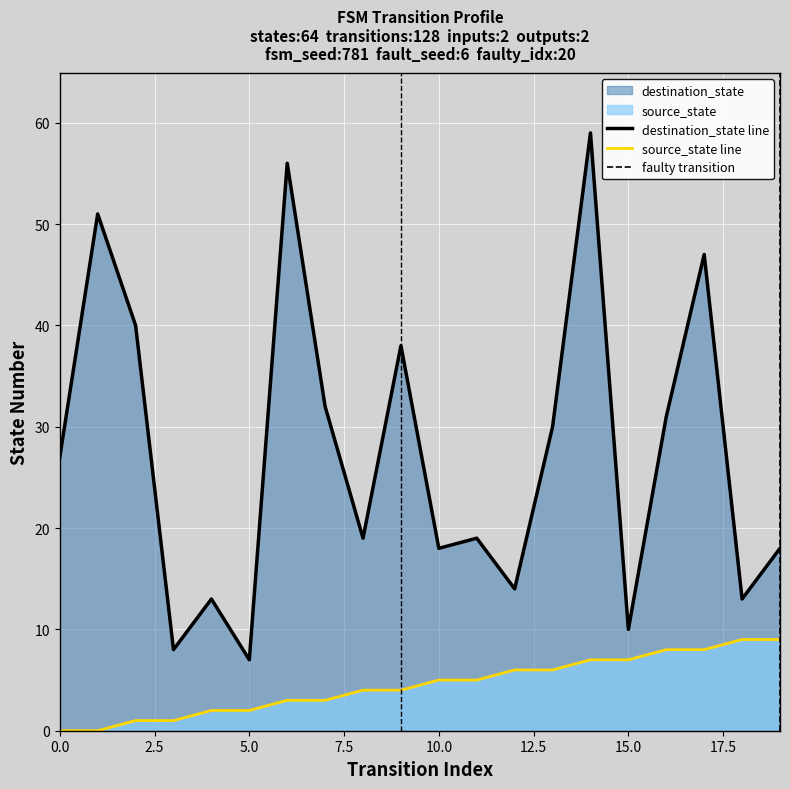

At how many categories does at least one series exceed 10?

17